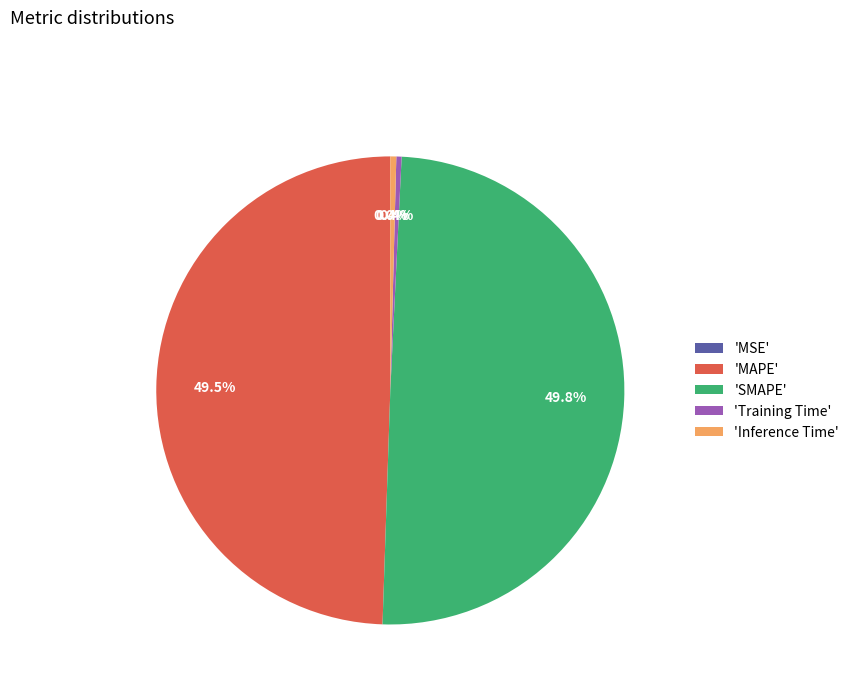

What is the total percentage of 'Inference Time' and 'MAPE'?

49.9%